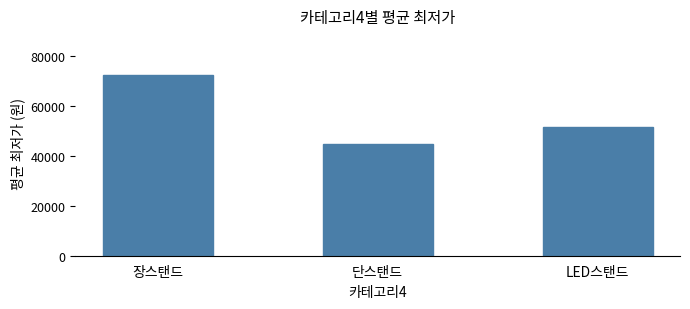

How many bars are there in total?

3